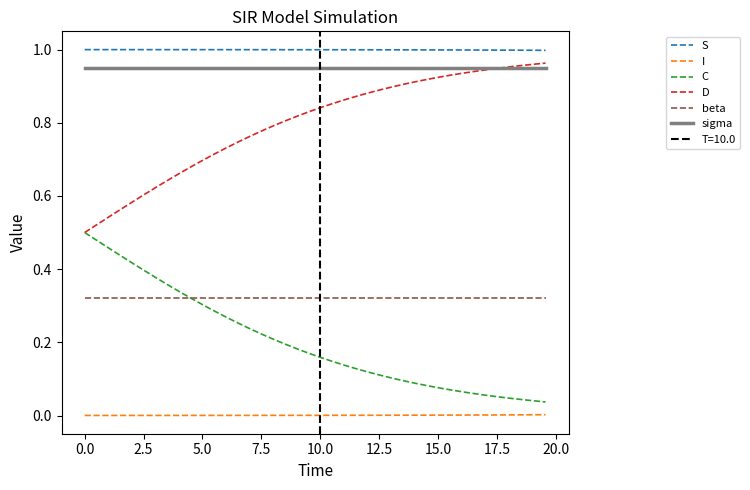

True or false: C has more than 0 interior local peaks.

False